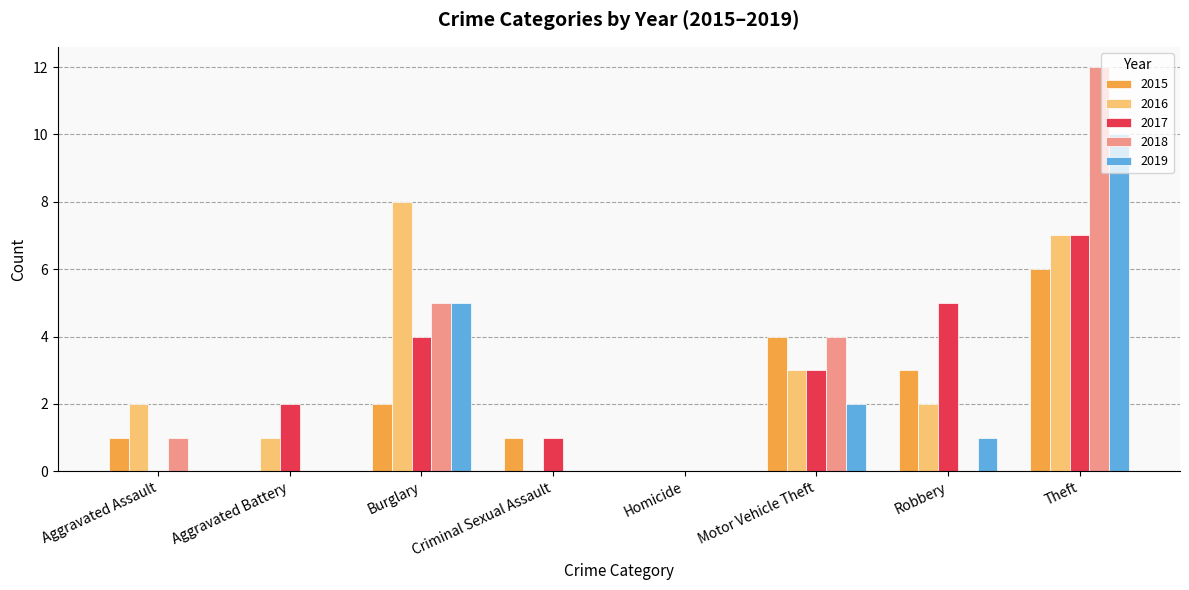

At which label does 2019 reach its peak?

Theft